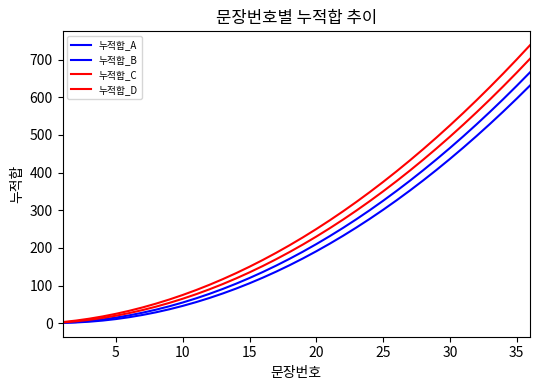

Where does the 누적합_B series first go above 172?

20